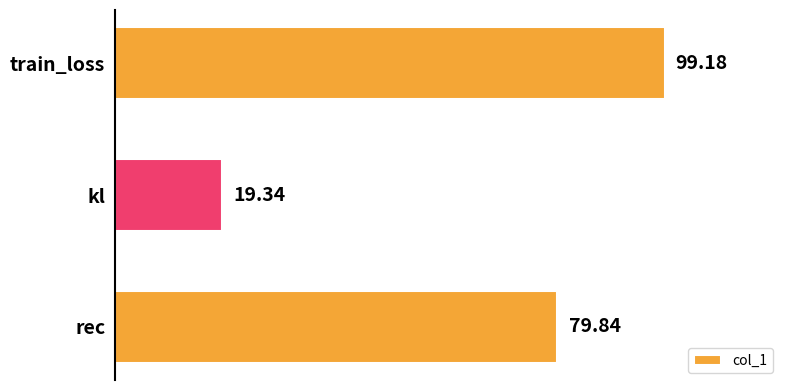

Rank the categories by value from lowest to highest.

kl, rec, train_loss